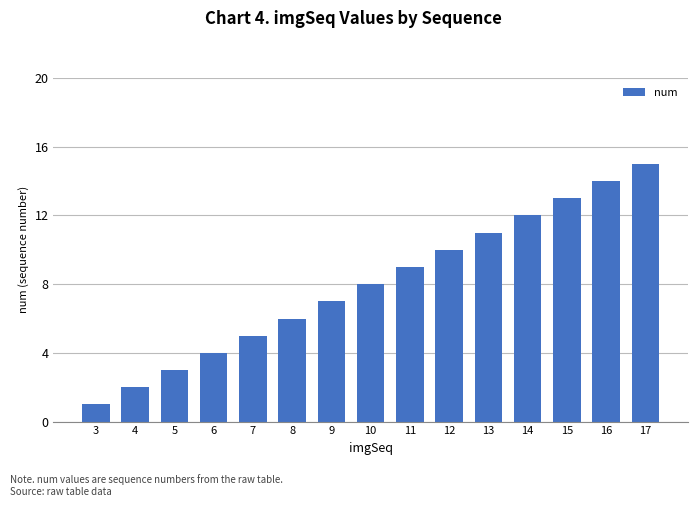

Which label corresponds to the largest value in the chart?

17